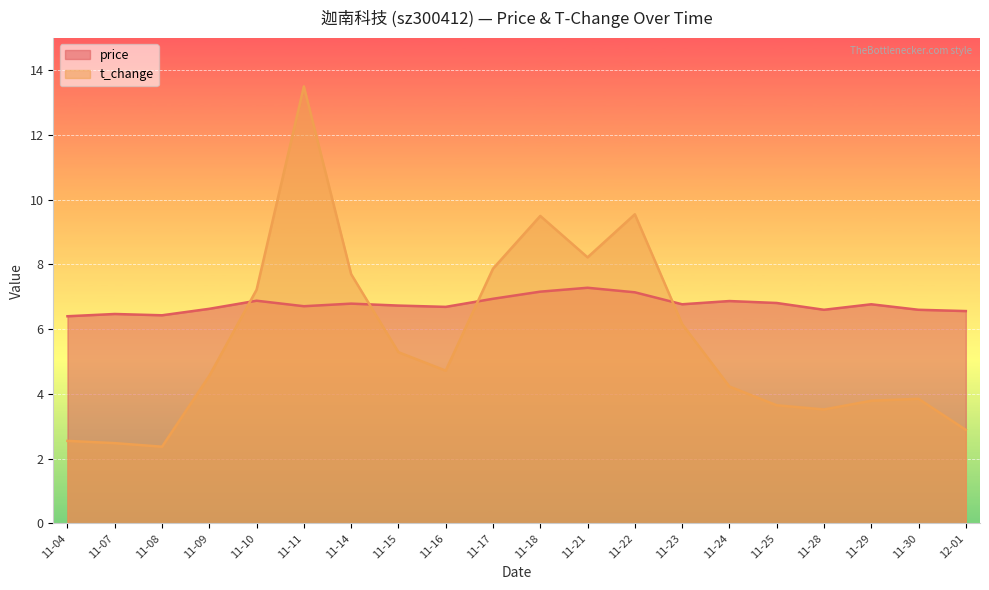

How many lines are shown in the chart?

2